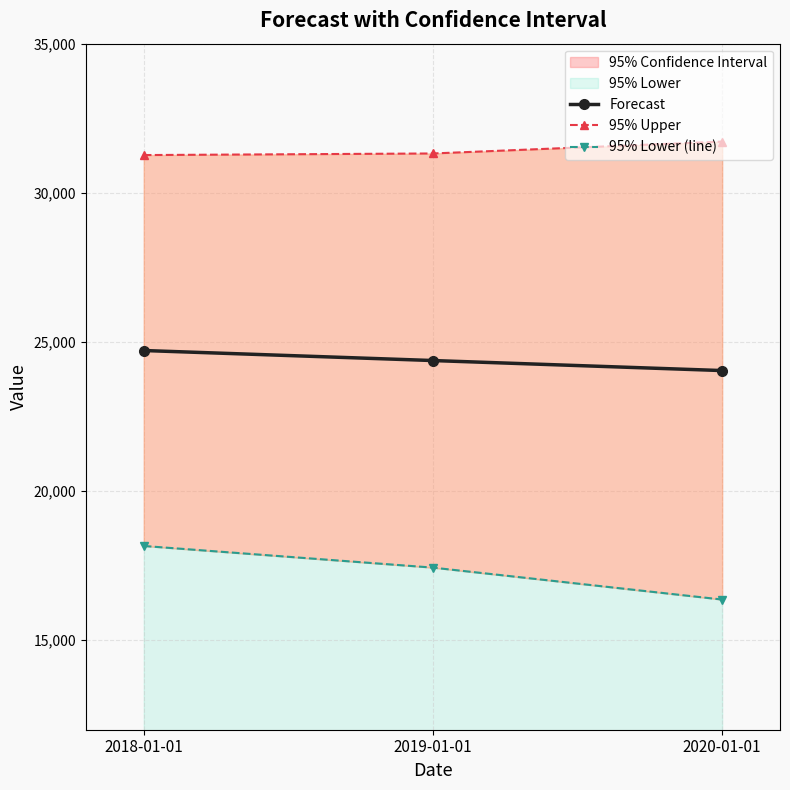

The value of Forecast at 2020-01-01 is 32228.7. True or false?

False